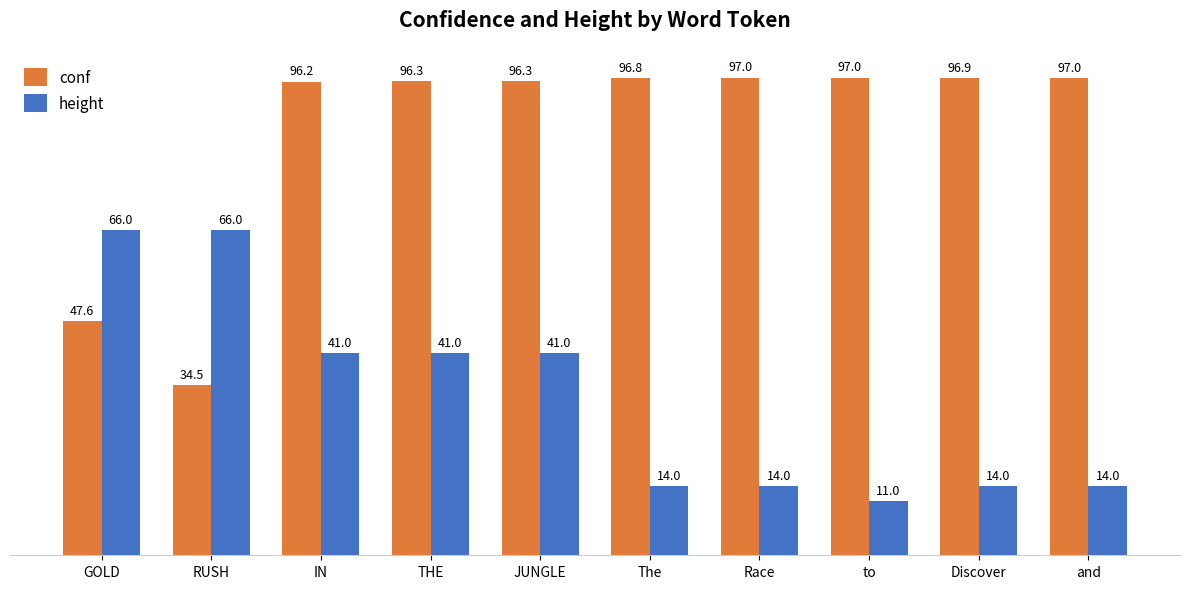

Which category has the lowest value in the height series?

to